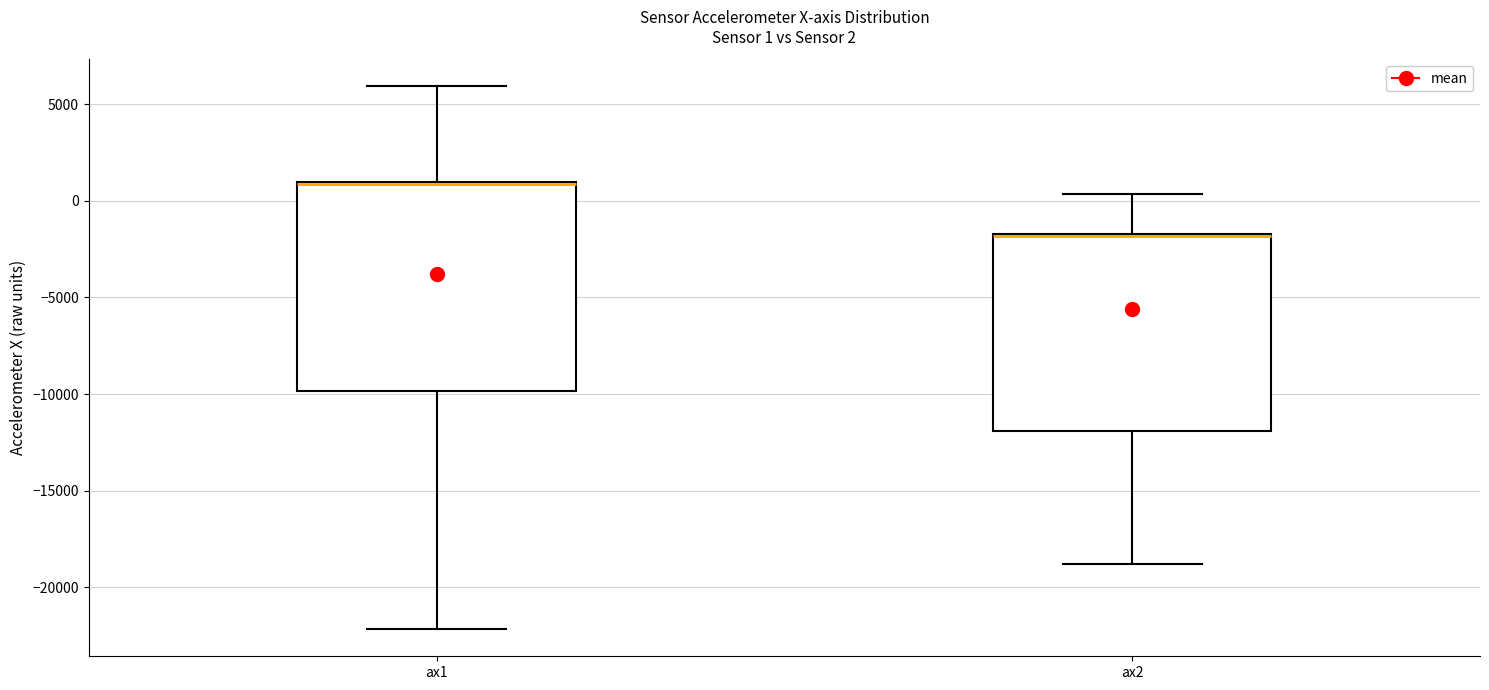

Comparing the boxes themselves (not the whiskers), which one is the tallest?

ax1